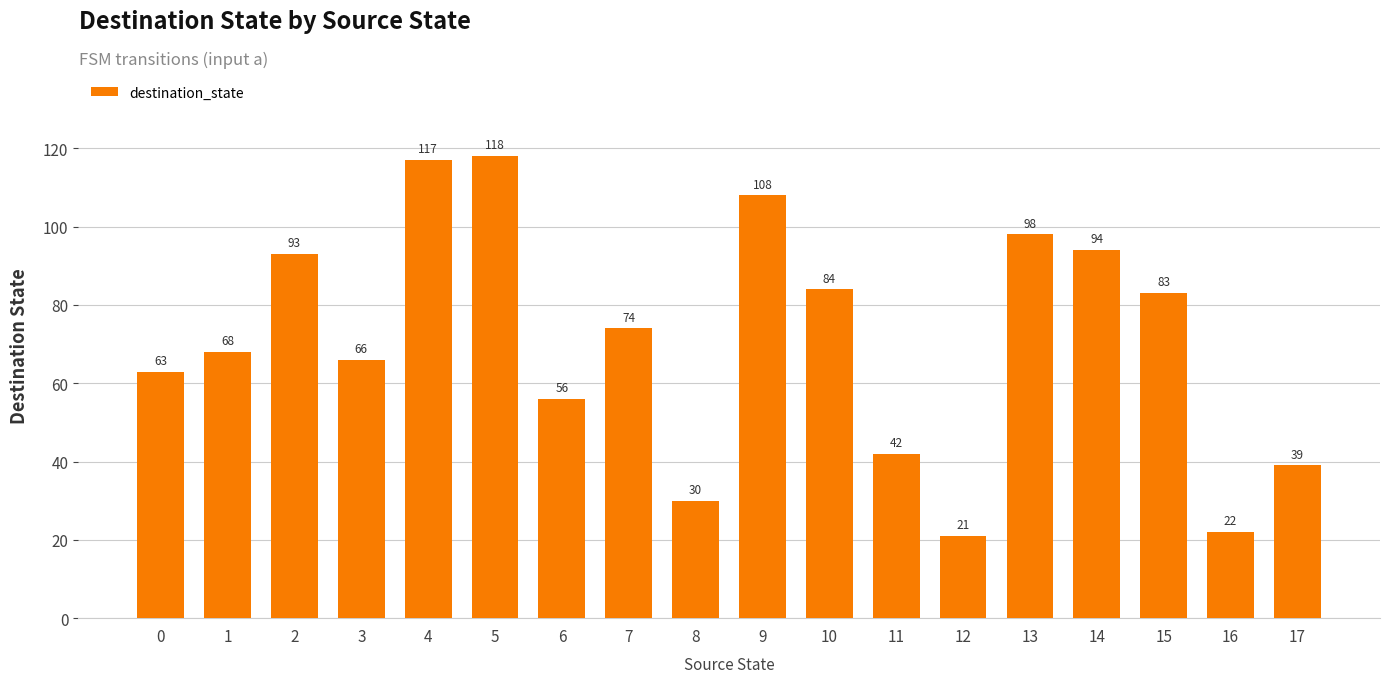

What is the difference between the maximum and minimum values?

97